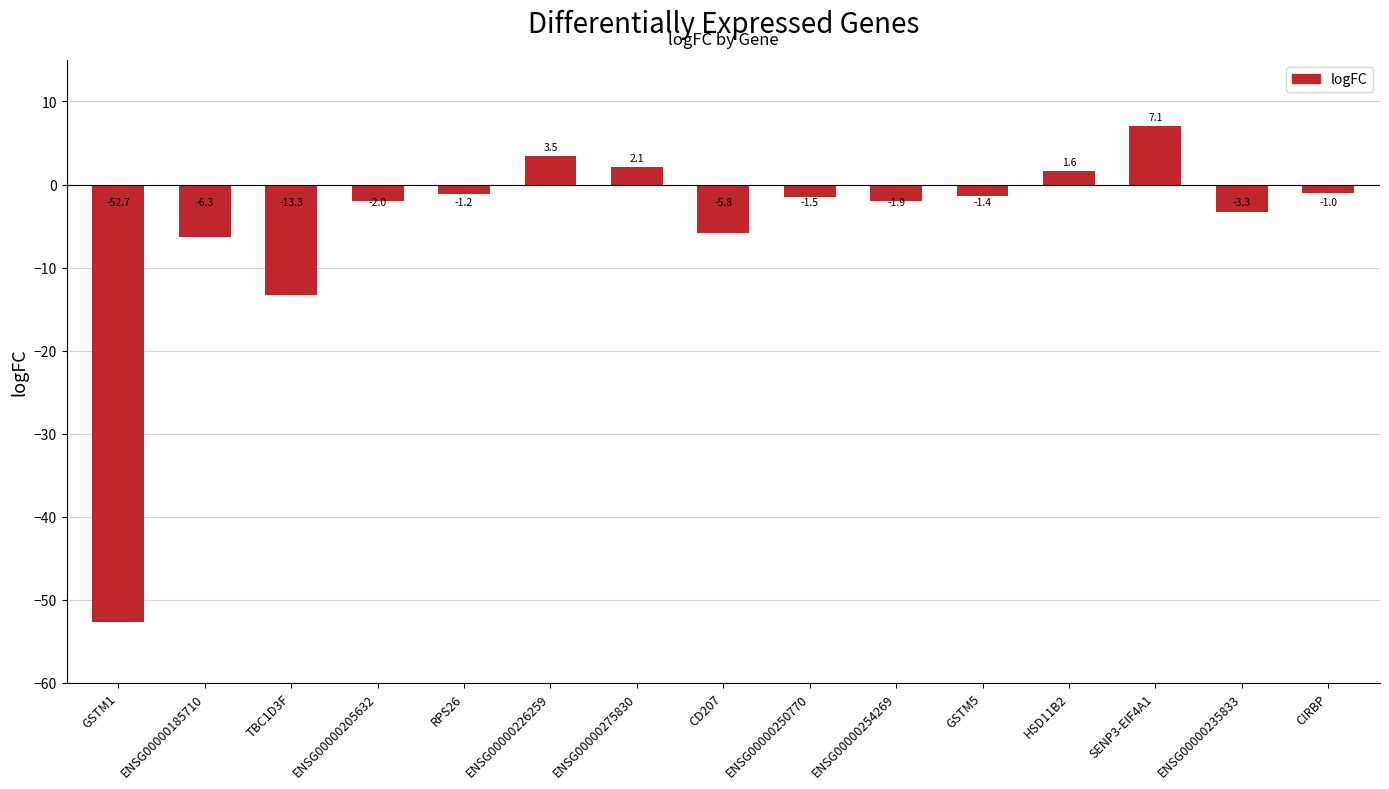

What is the greatest value displayed?

7.1